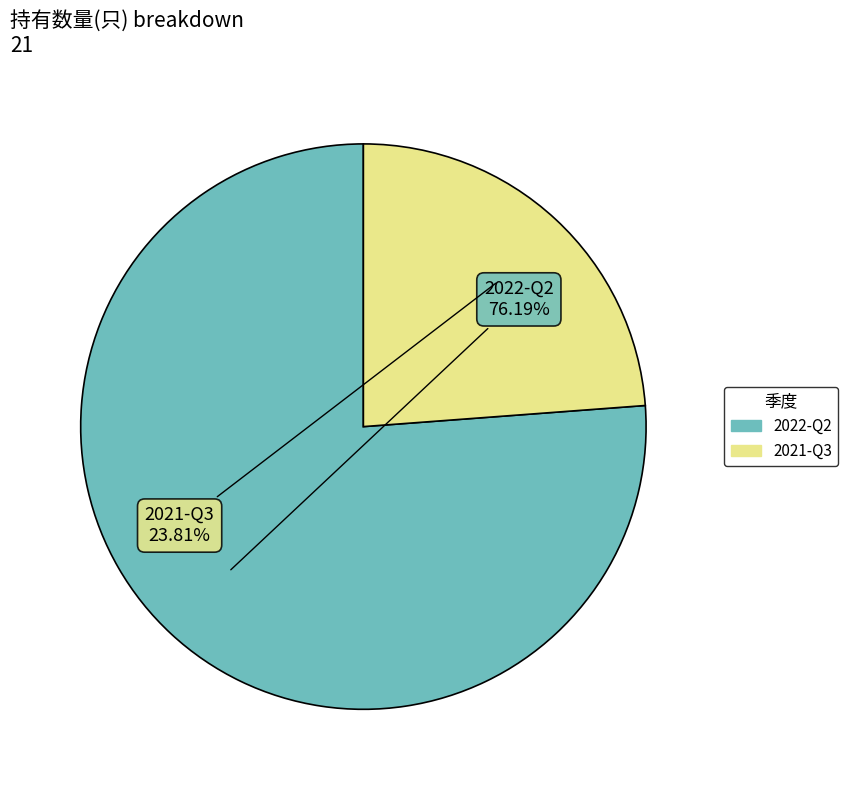

How many segments does this pie chart have?

2